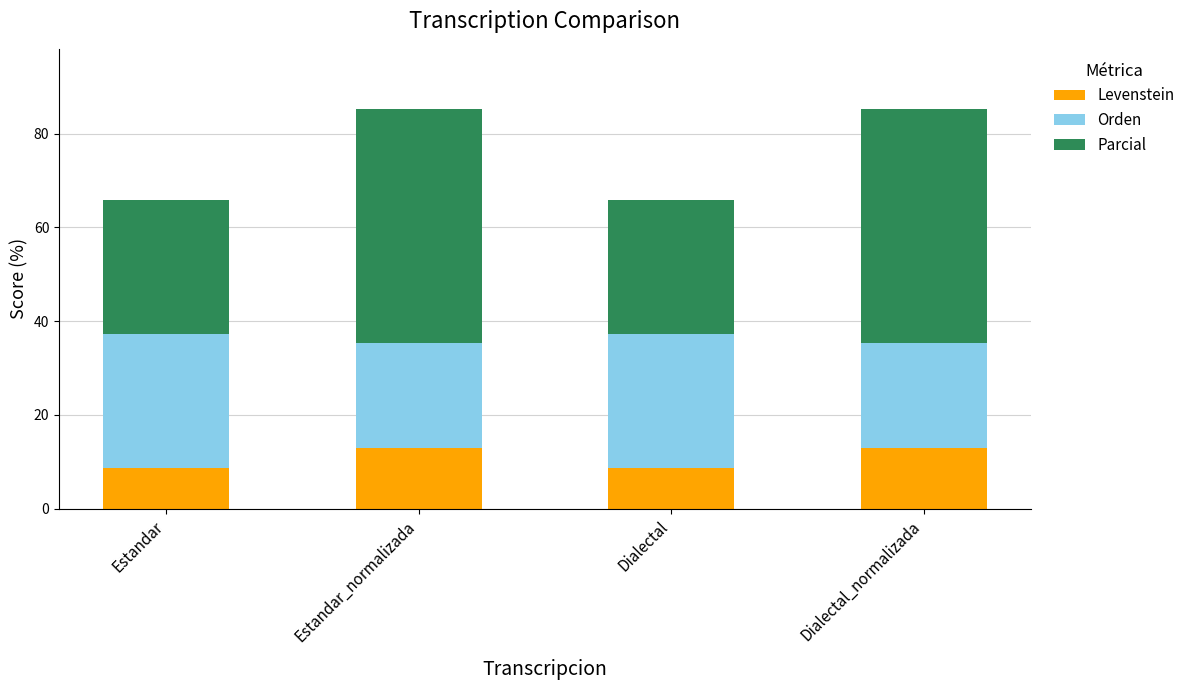

How many distinct data groups are displayed?

3